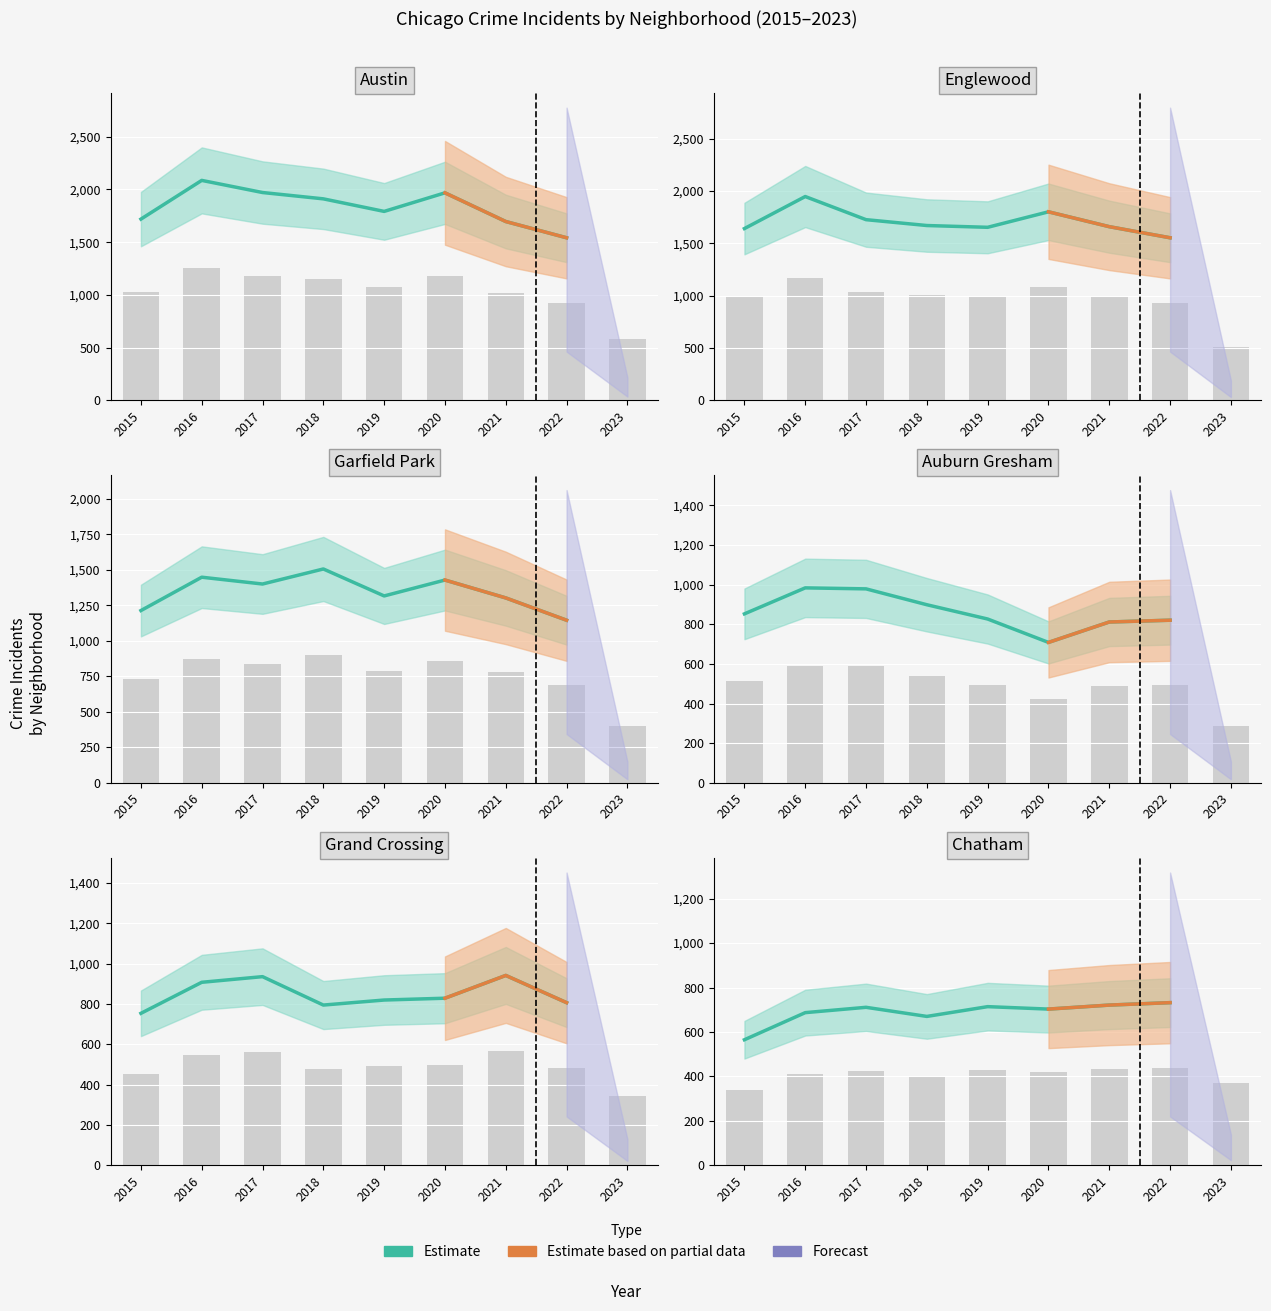

At 2017, list the series in order from largest to smallest.

Austin, Englewood, Garfield Park, Auburn Gresham, Grand Crossing, Chatham